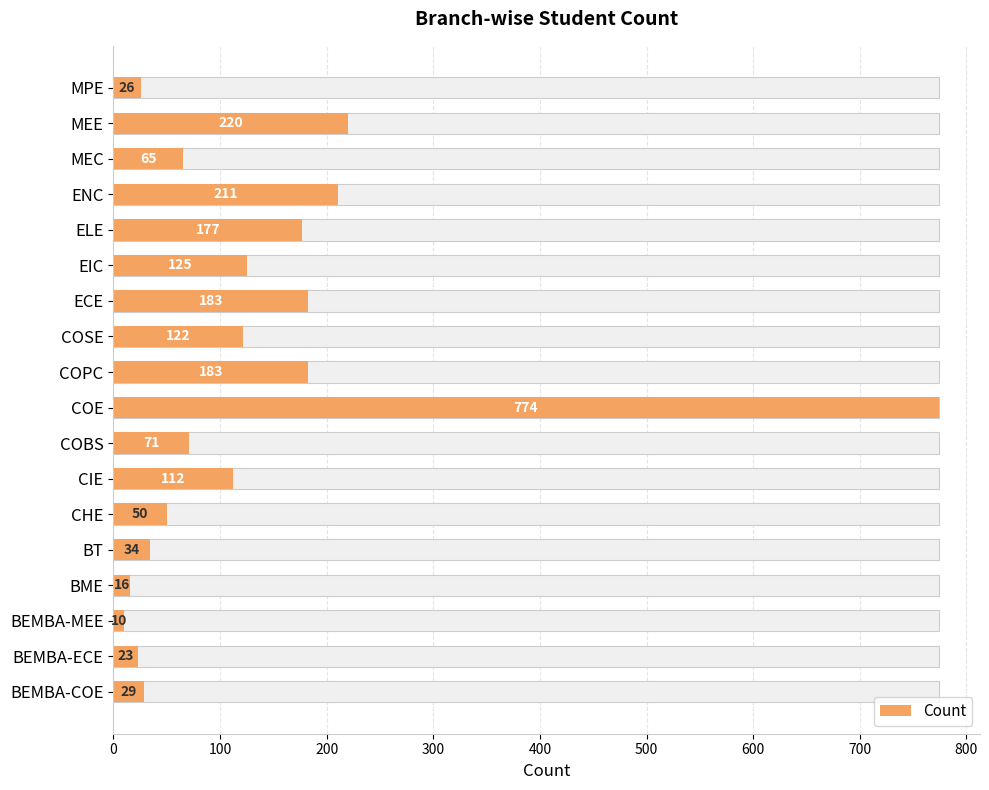

Is it true that the value at ECE is 106?

False